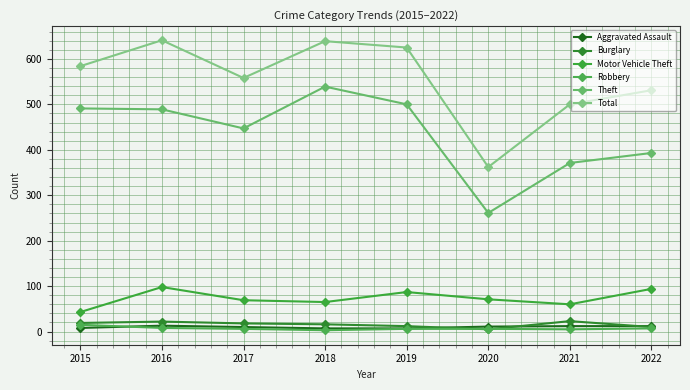

How many lines are shown in the chart?

6